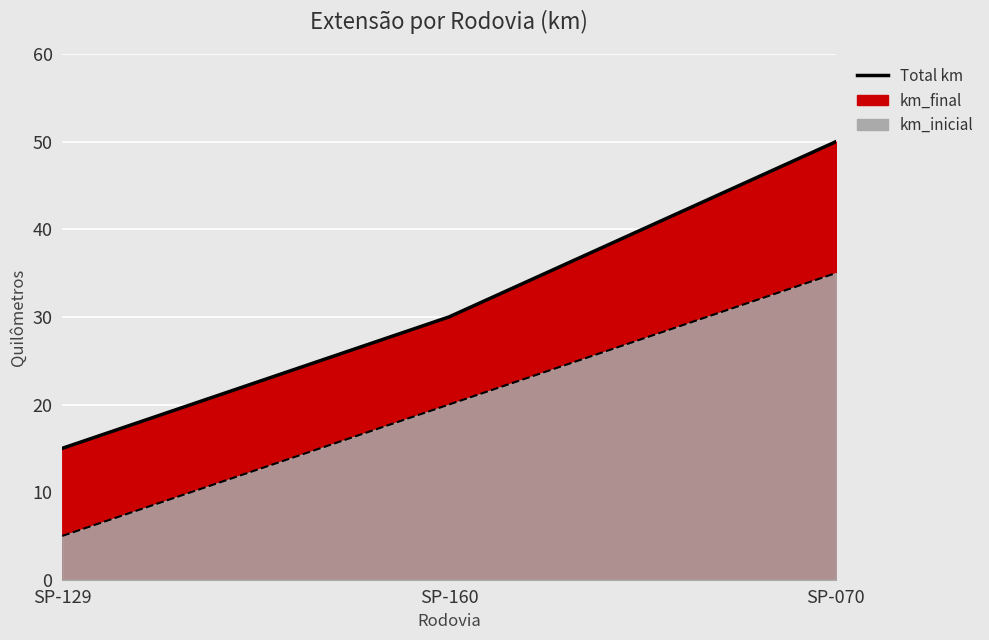

What is the average value of the km_final series?

32